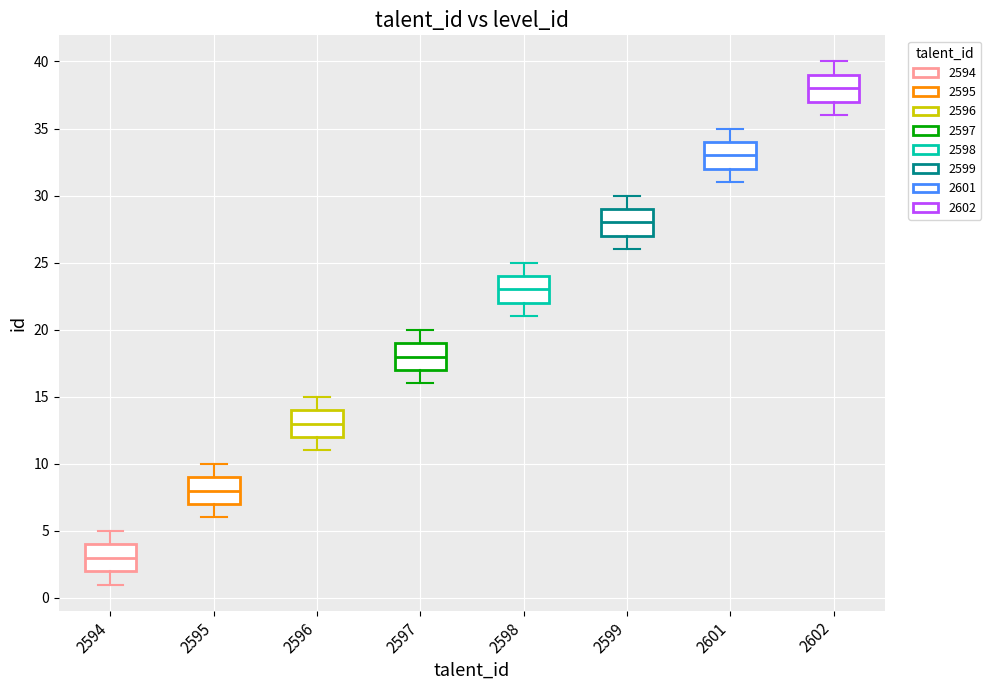

Where does the lower whisker of the box at x = 2601 end on the y-axis? The values are not printed on the chart, so give them approximately, as read against the axis.

31